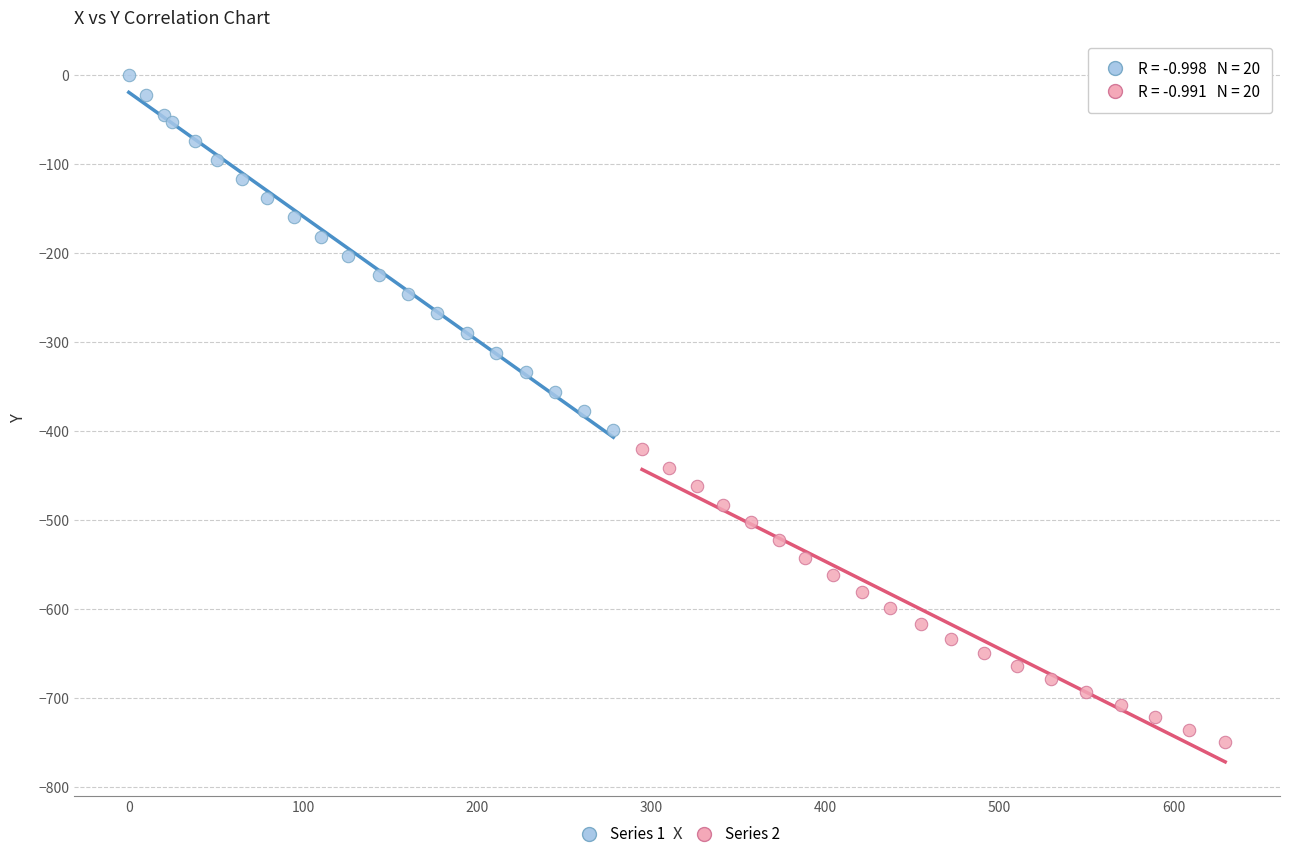

Which series reaches the maximum Y coordinate?

Series 1